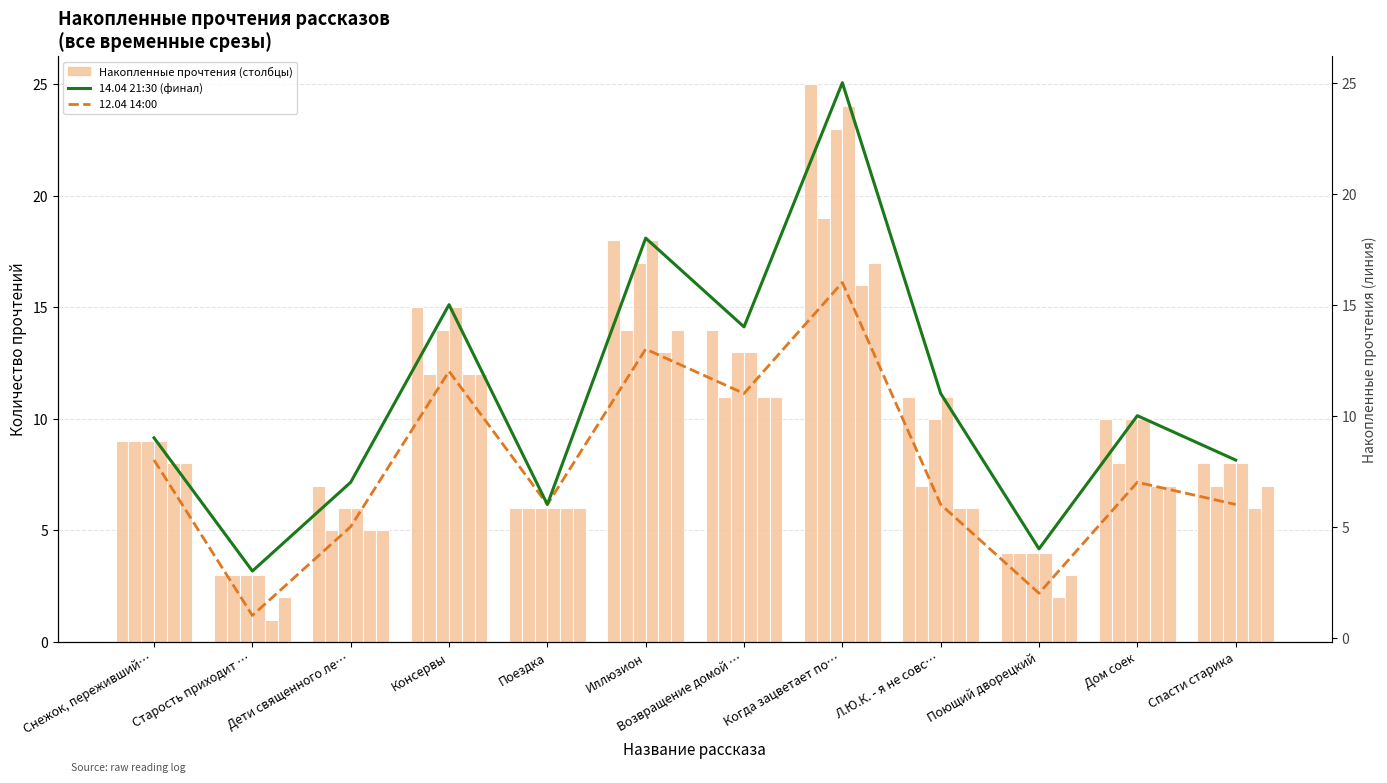

What is the smallest value displayed?

1